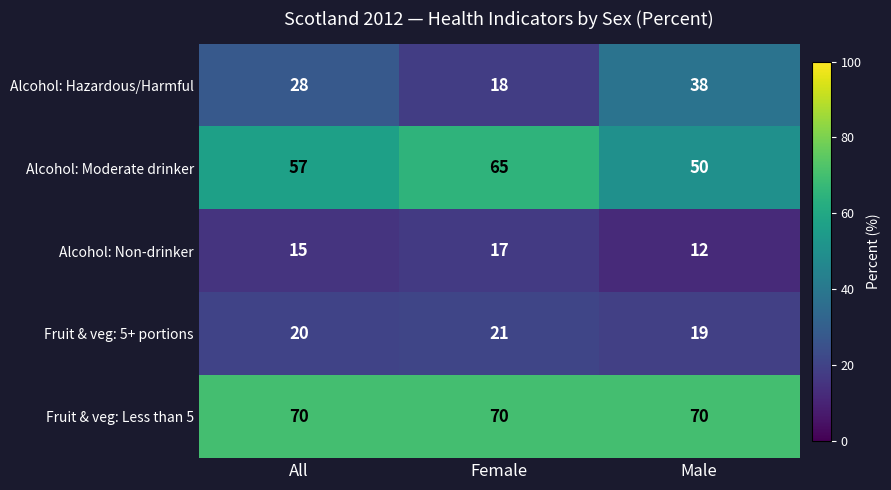

Count the Fruit & veg: 5+ portions values in the range 19 to 21.

3